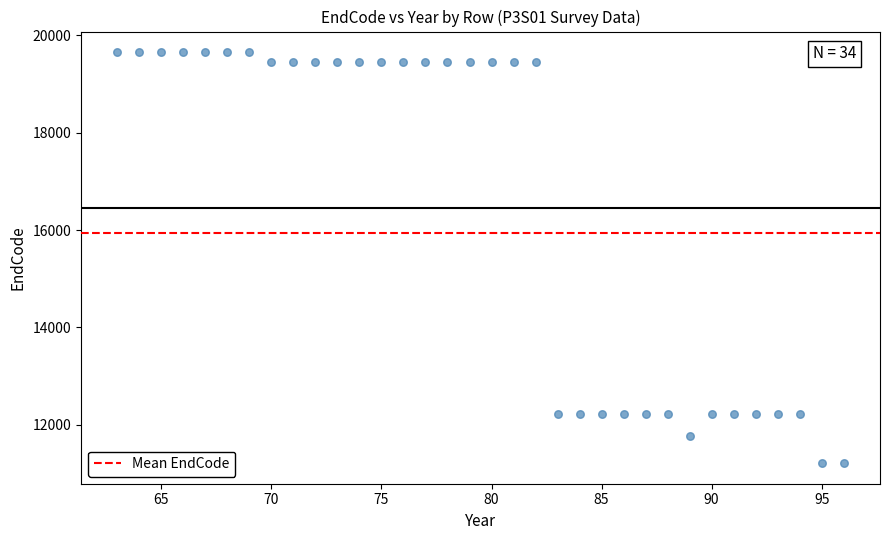

What is the range of Y values (max minus min)?

8442